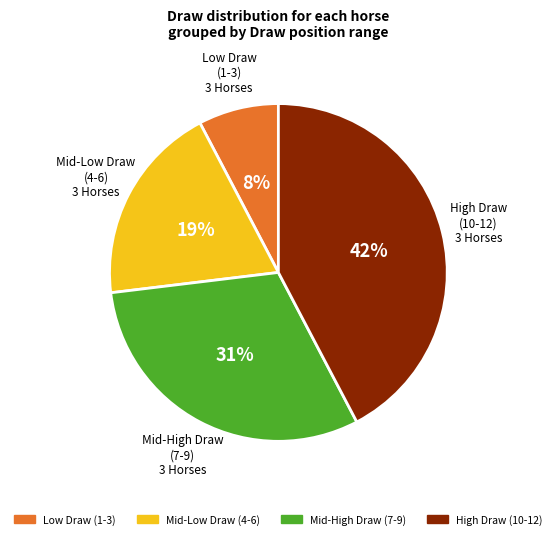

To the nearest percent, what is the average slice percentage?

25%